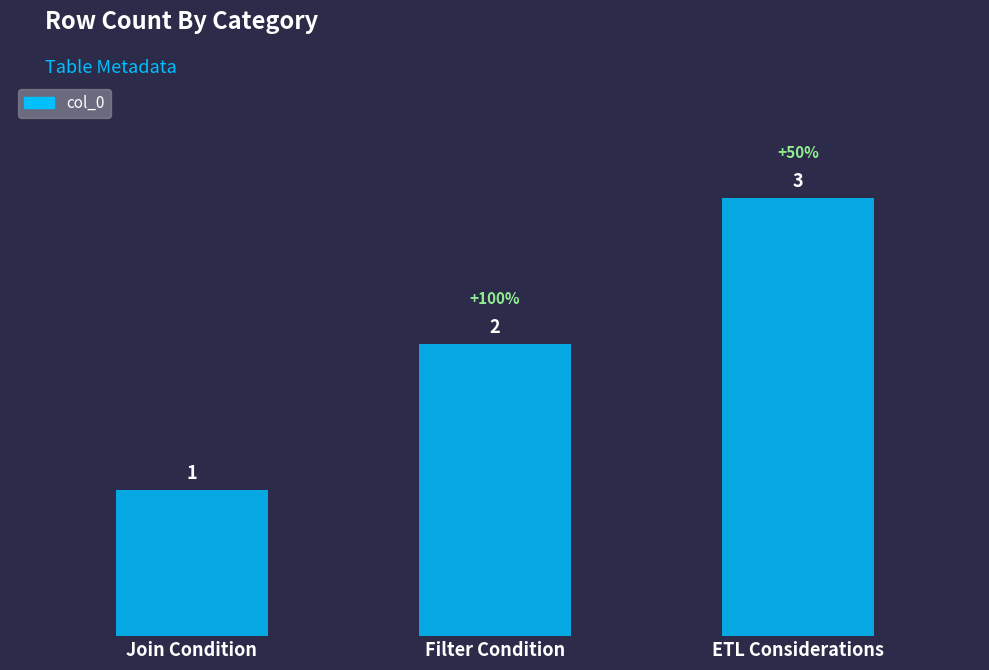

Reading left to right, what are all the values shown in this chart?

1	2	3